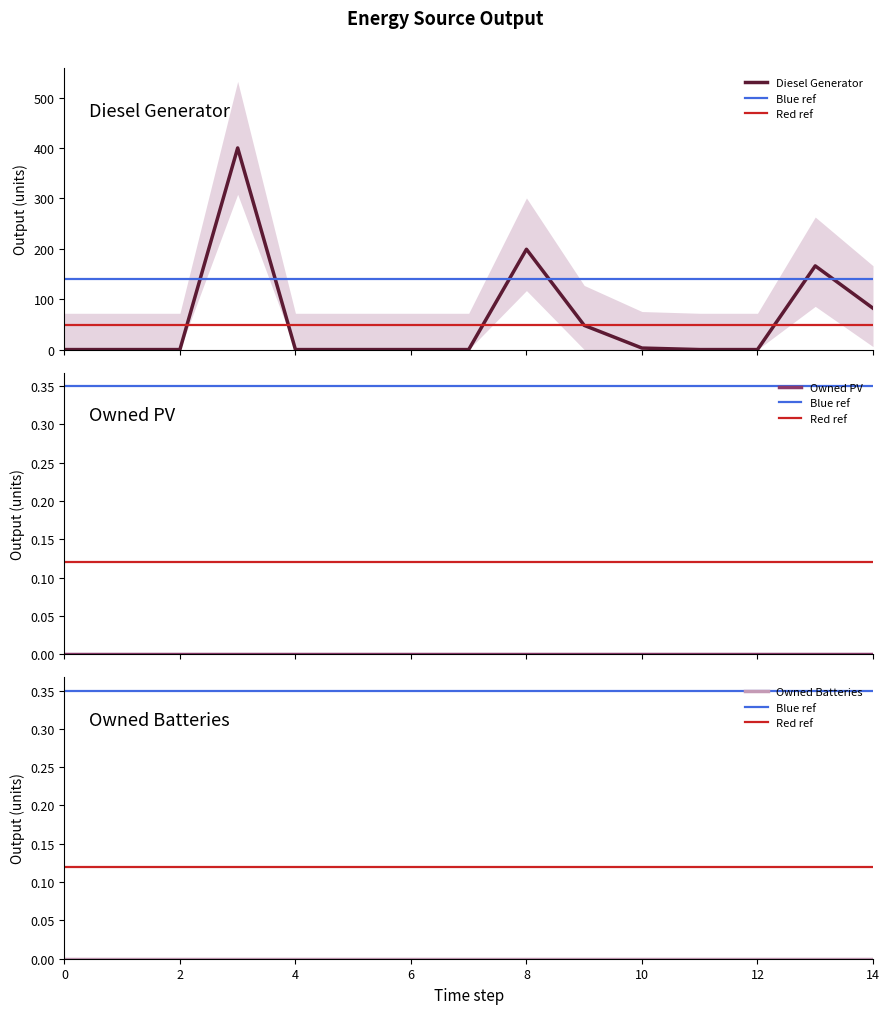

True or false: Owned PV and Diesel Generator cross at least once.

False